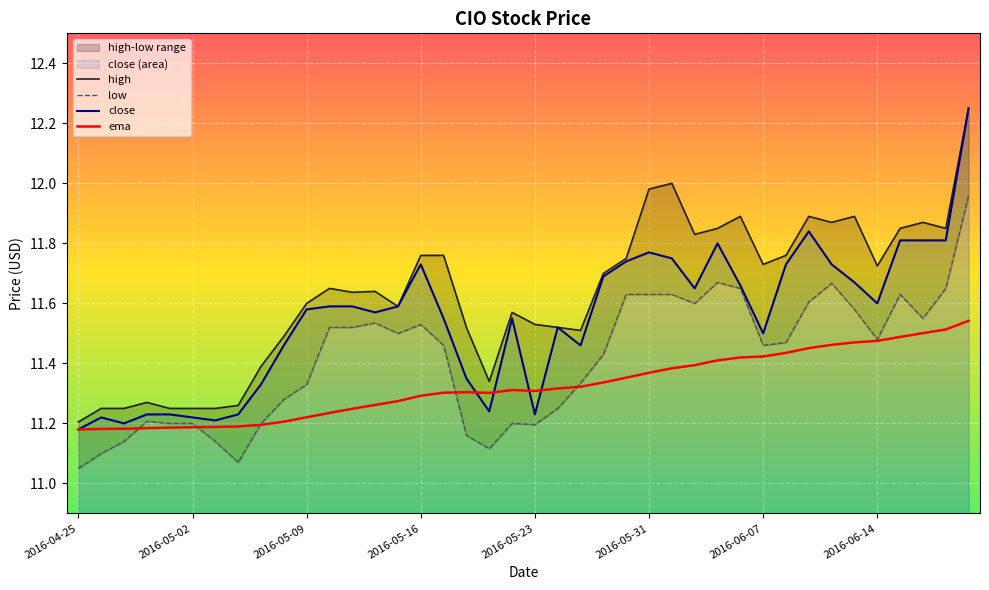

True or false: high and close intersect in this chart.

False